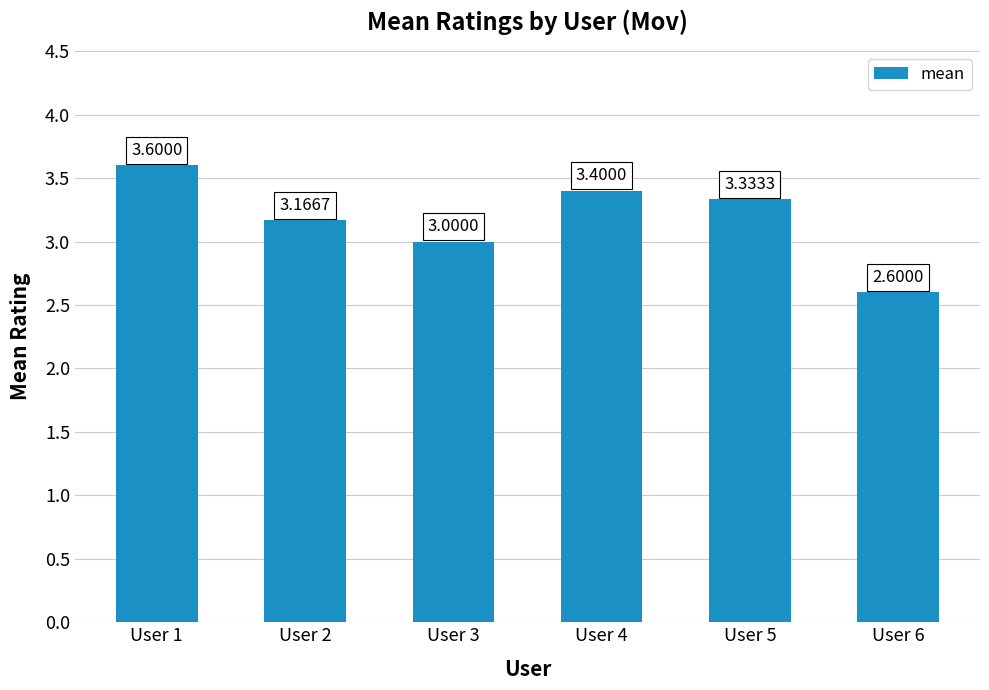

What is the difference between the second highest and second lowest values?

0.4